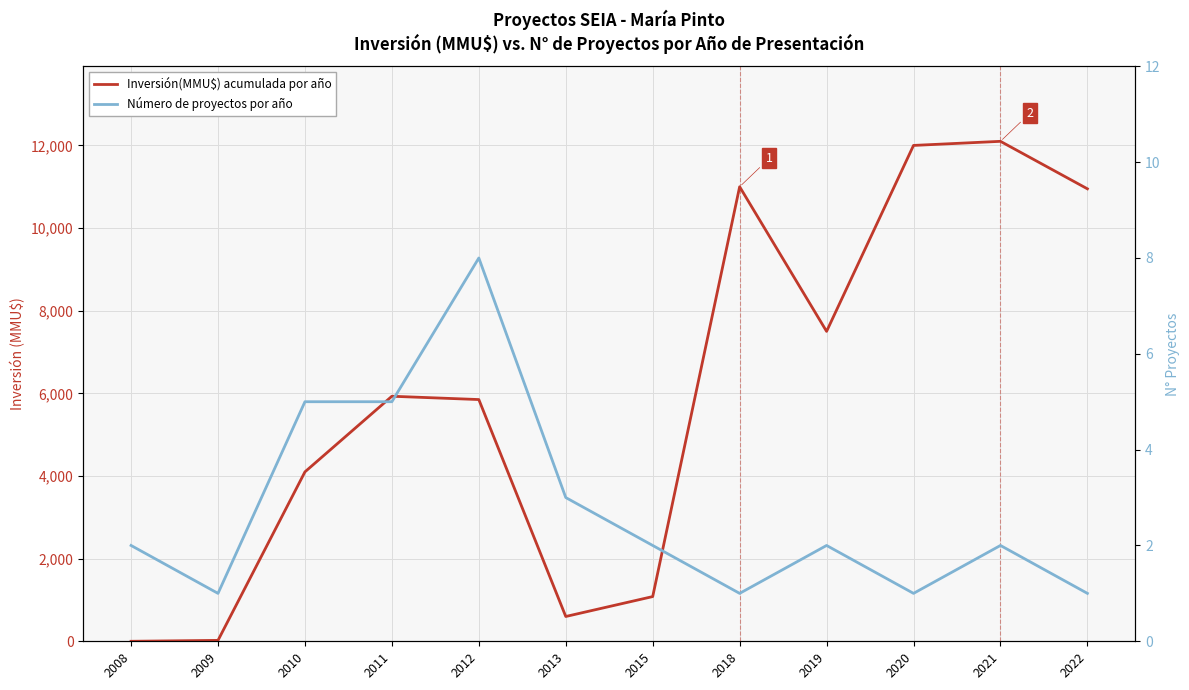

Rank the series at 2019 from lowest to highest value.

Número de proyectos por año, Inversión(MMU$) acumulada por año